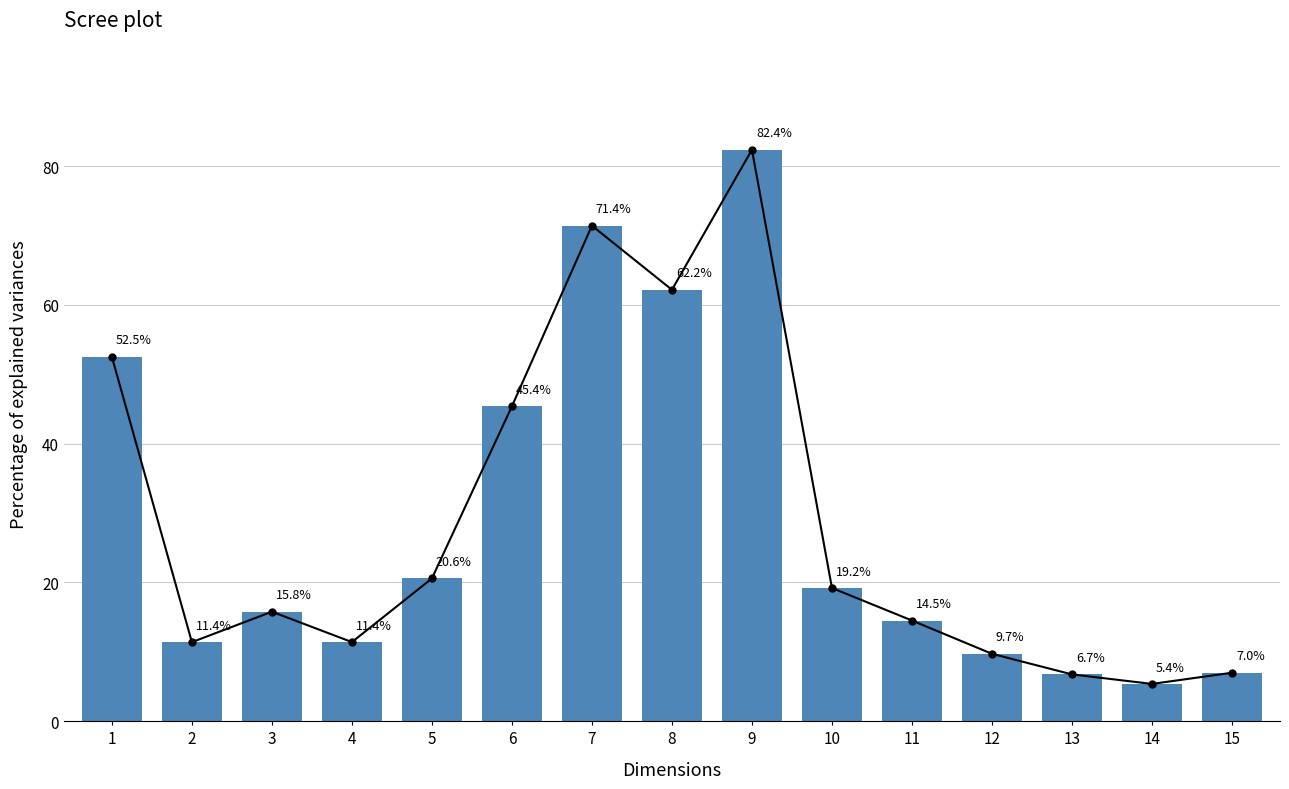

The chart shows a value of 10.6 at 3. True or false?

False